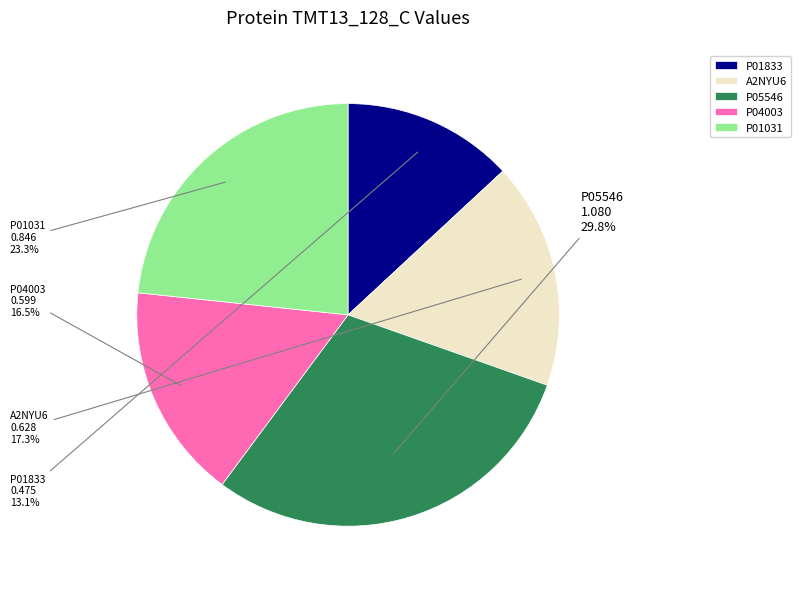

To the nearest percent, what portion does P01833 represent?

13%